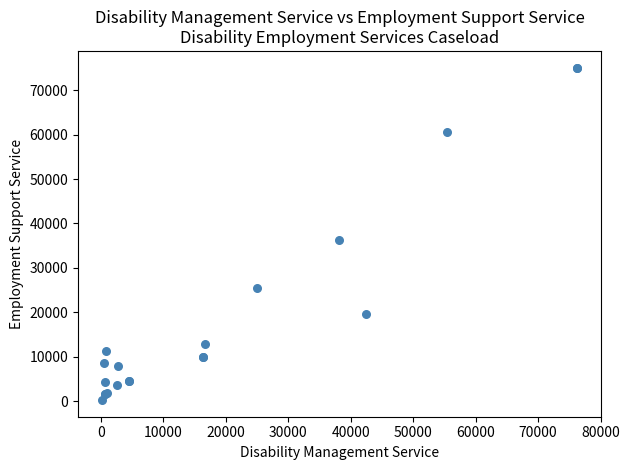

What Y value in the scatter plot is closest to 37668?

36335